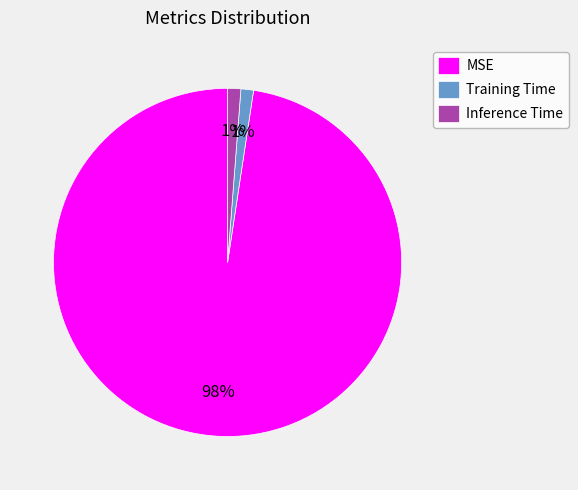

Which slice is the largest?

MSE